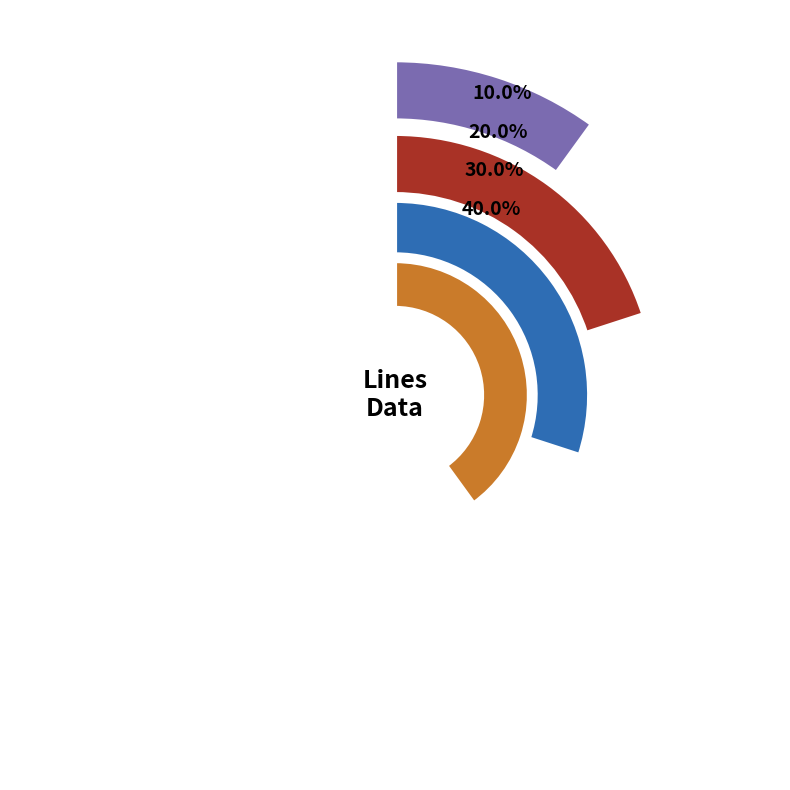

Is it true that Line 2 is 13% of the pie?

False